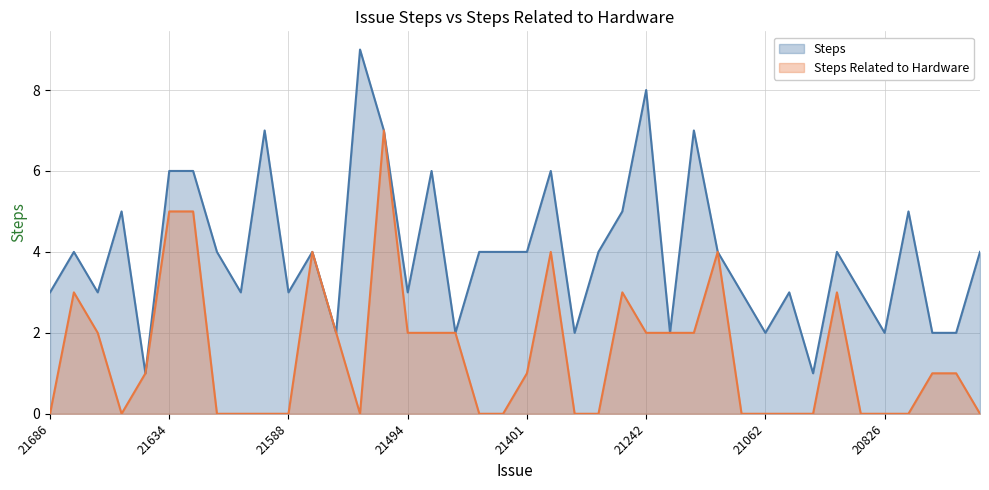

True or false: Steps Related to Hardware and Steps intersect in this chart.

False